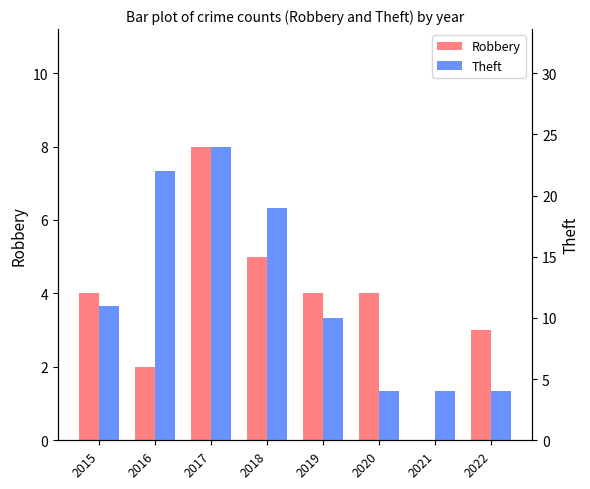

Reading right to left, list all the values displayed in this chart.

Robbery: 3	0	4	4	5	8	2	4
Theft: 4	4	4	10	19	24	22	11